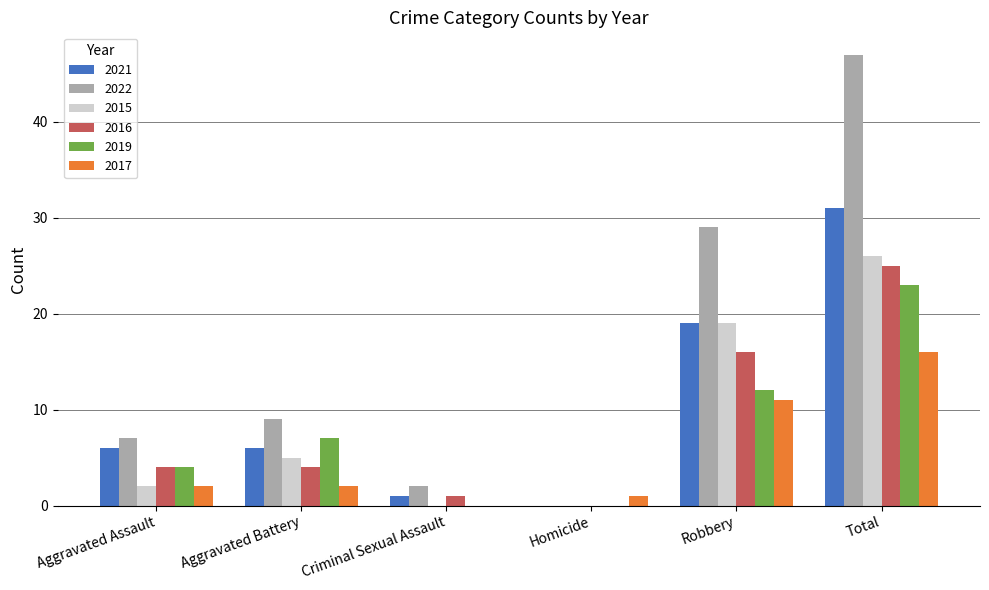

Is the value of 2016 at Aggravated Assault greater than the value of 2015 at Homicide?

Yes